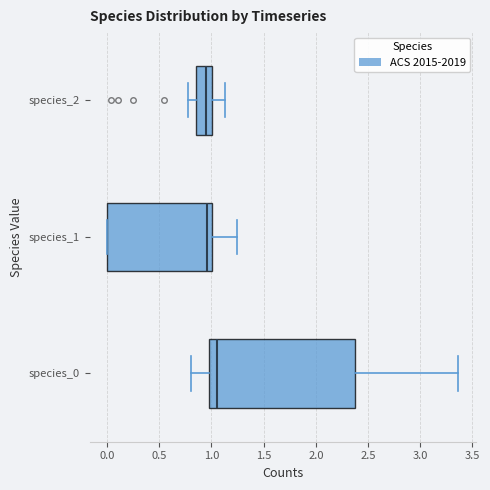

Reading bottom to top, read every box against the x-axis: the position of its median line, the range the box covers, and the ends of its whiskers. The values are not printed on the chart, so give them approximately, as read against the axis.

species_0: median 1.05, box 0.95 to 2.40, whiskers 0.80 to 3.35
species_1: median 0.95, box 0.00 to 1.00, whiskers 0.00 to 1.25
species_2: median 0.95, box 0.85 to 1.00, whiskers 0.75 to 1.15